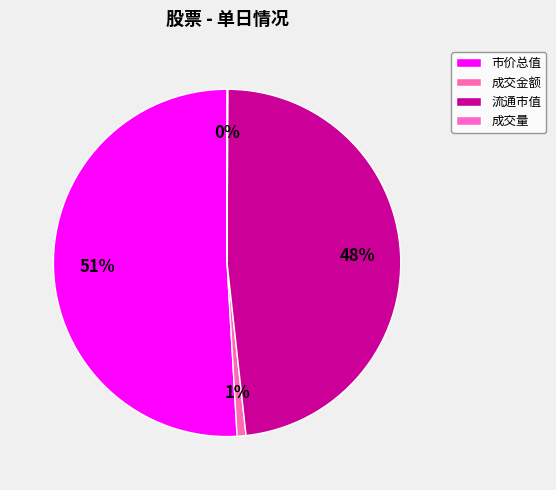

Which has a higher value, 成交金额 or 流通市值?

流通市值